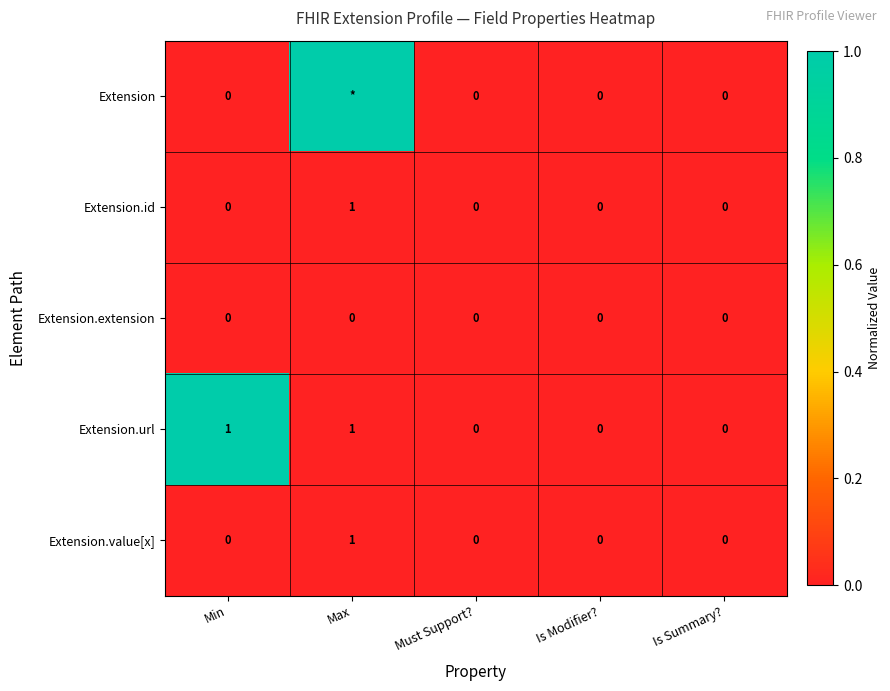

Which has a higher value, Max or Is Modifier??

Max